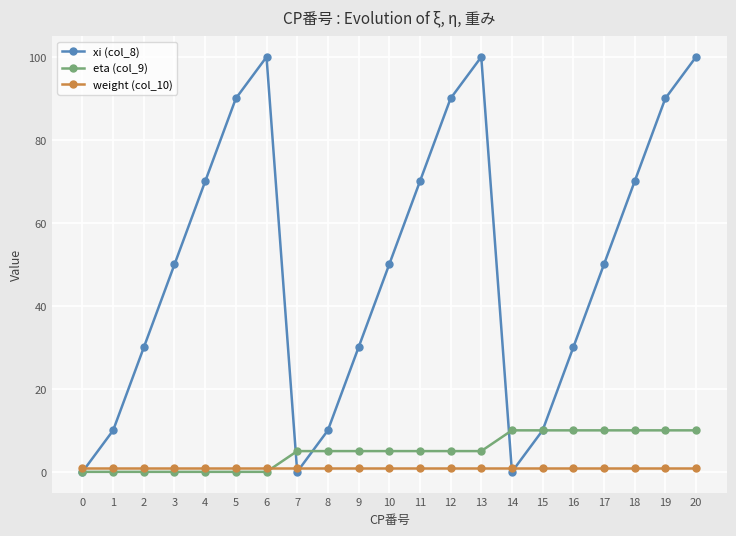

How many lines are shown in the chart?

3